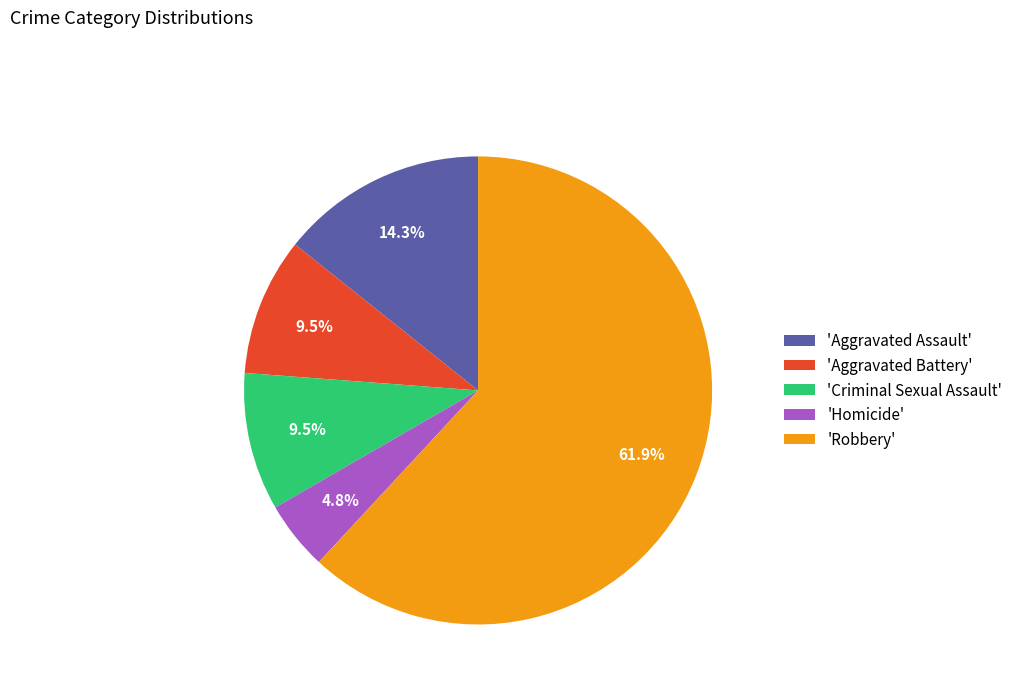

Does 'Robbery' account for over 50% of the chart?

Yes